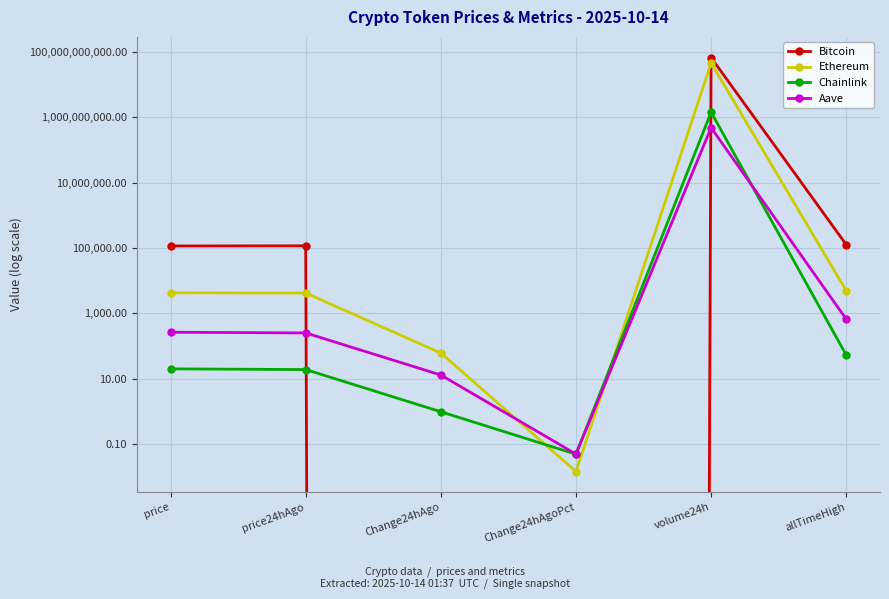

What is the minimum value shown in the chart?

-1095.0